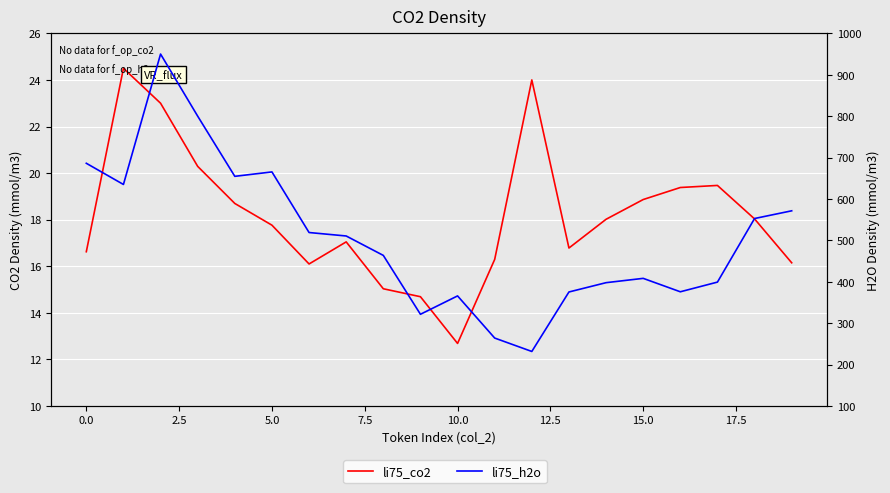

What is the label of the 12th point from the left?

11